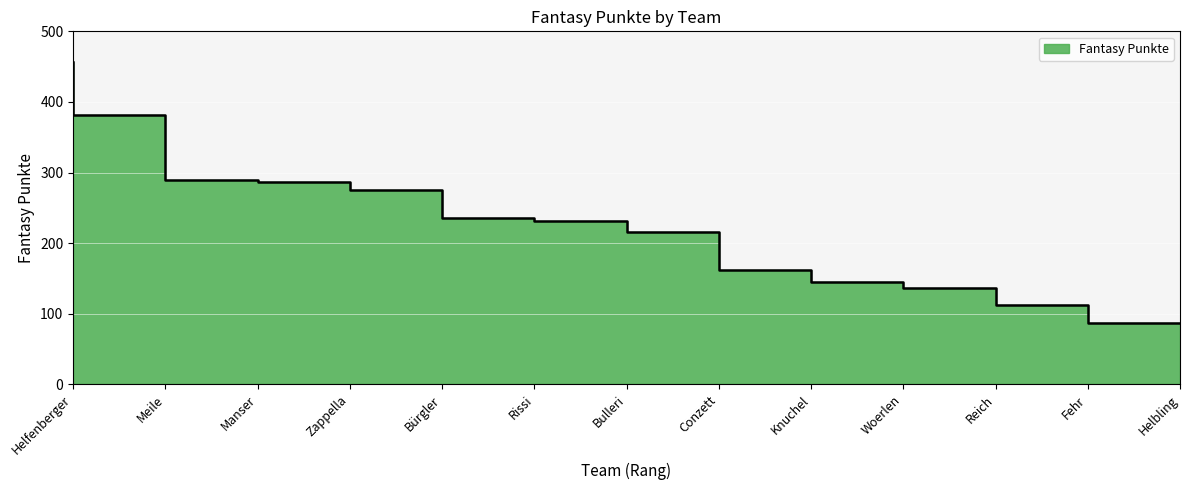

Reading left to right, extract all data points from this chart.

456	381	290	287	276	235	231	216	162	145	136	113	87